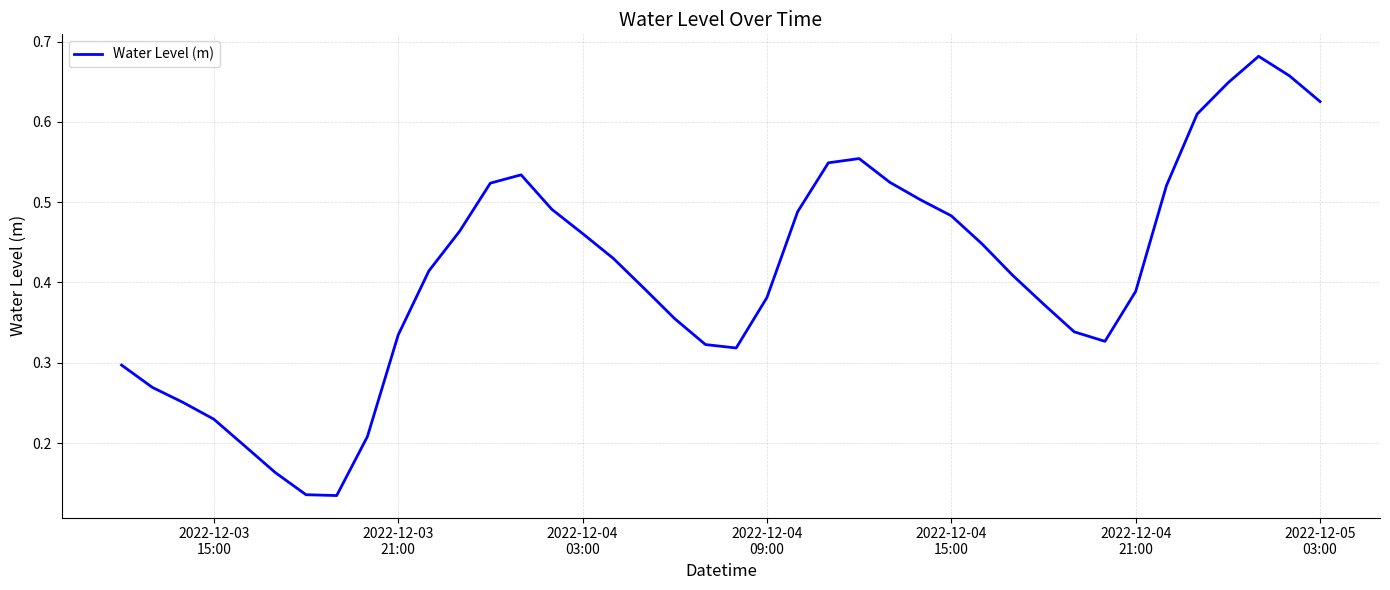

Does the chart have visible grid lines?

Yes